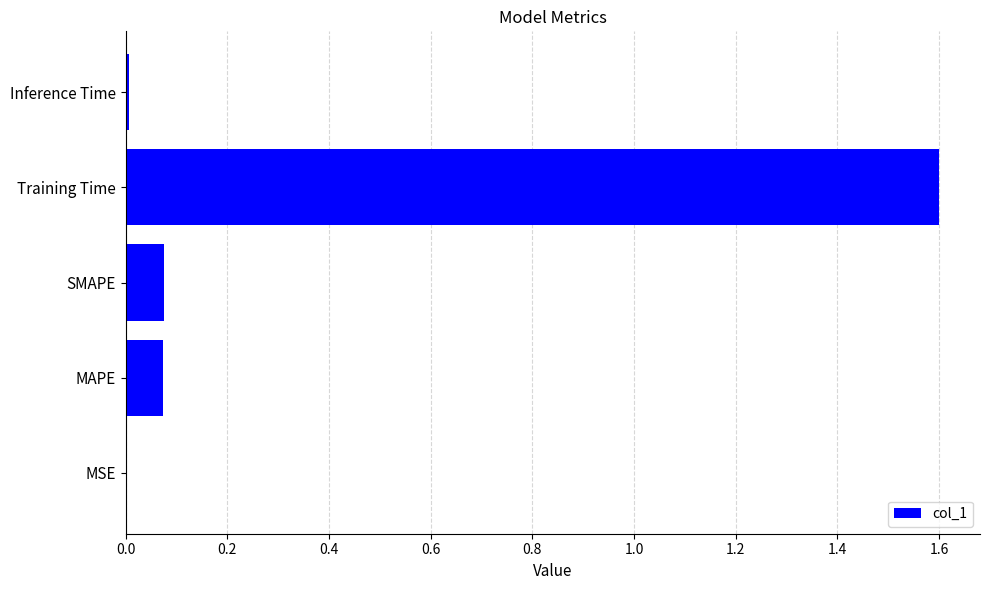

Which has a higher value, Training Time or MAPE?

Training Time